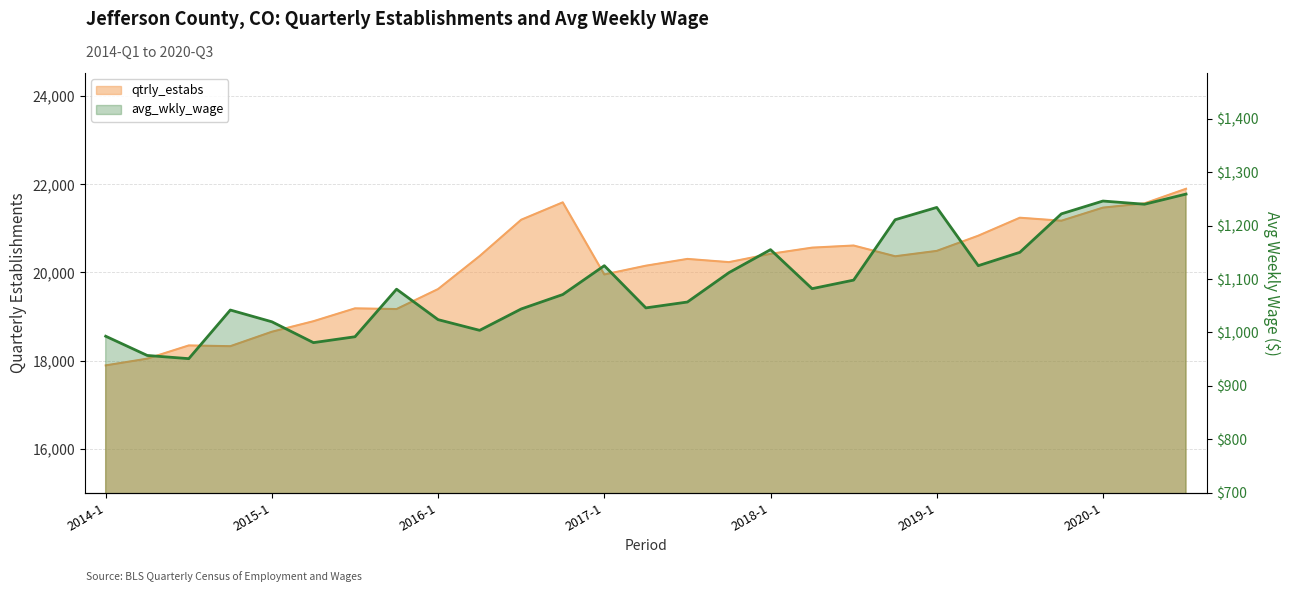

What is the difference between the second highest and second lowest values in the qtrly_estabs series?

3548